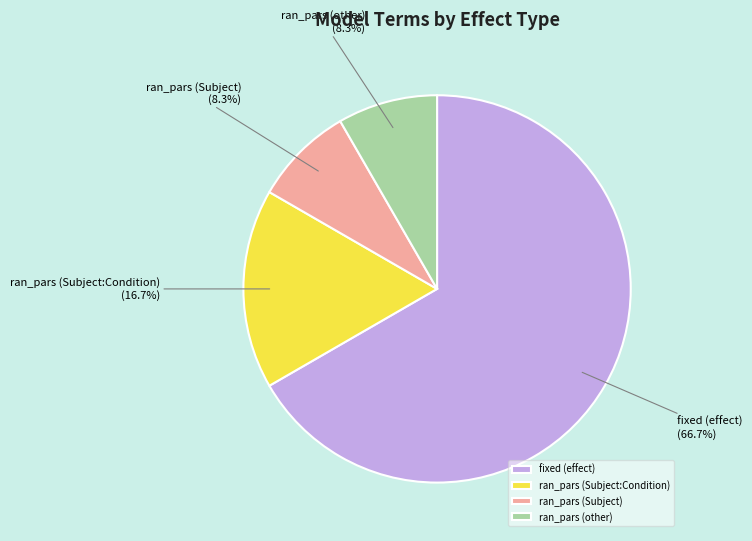

Between ran_pars (Subject:Condition) and ran_pars (Subject), which is larger?

ran_pars (Subject:Condition)